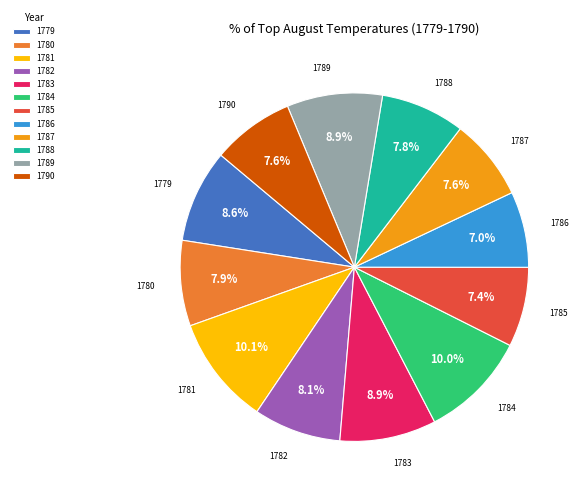

How much of the chart is everything except 1780?

92.1%